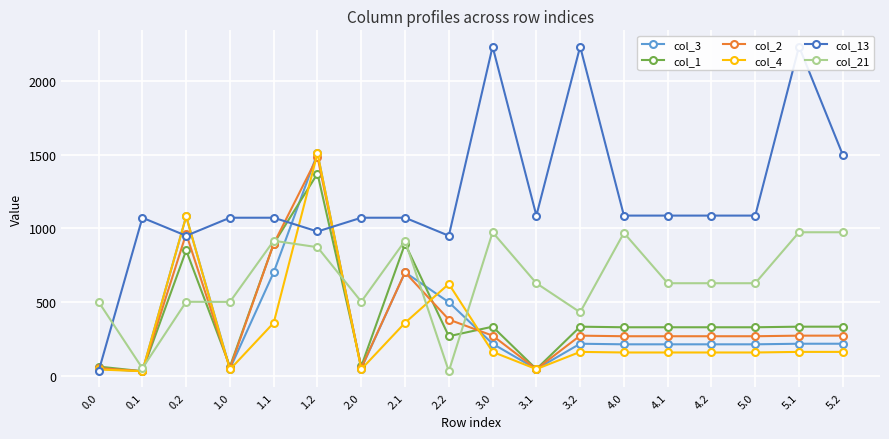

True or false: col_21 and col_4 cross at least once.

True